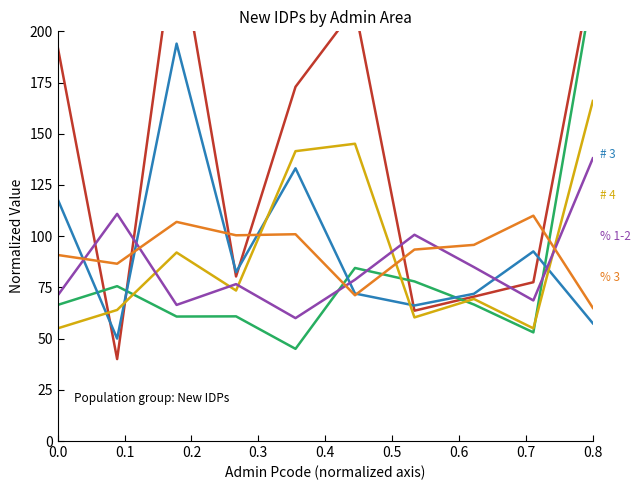

How many lines are shown in the chart?

6